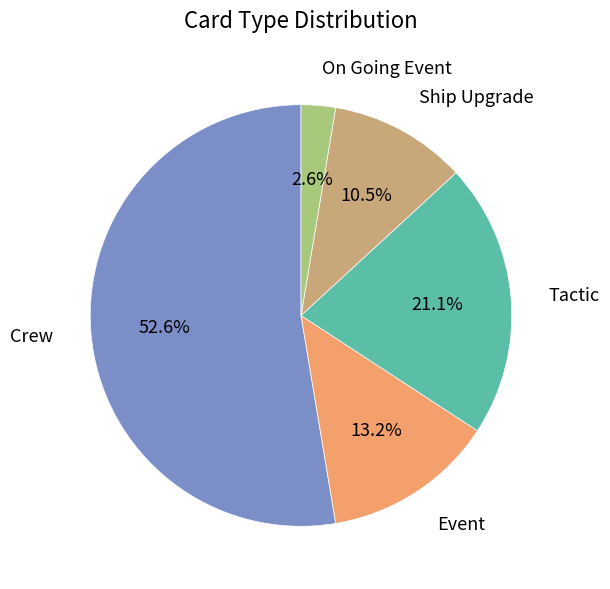

Which has a higher value, On Going Event or Tactic?

Tactic